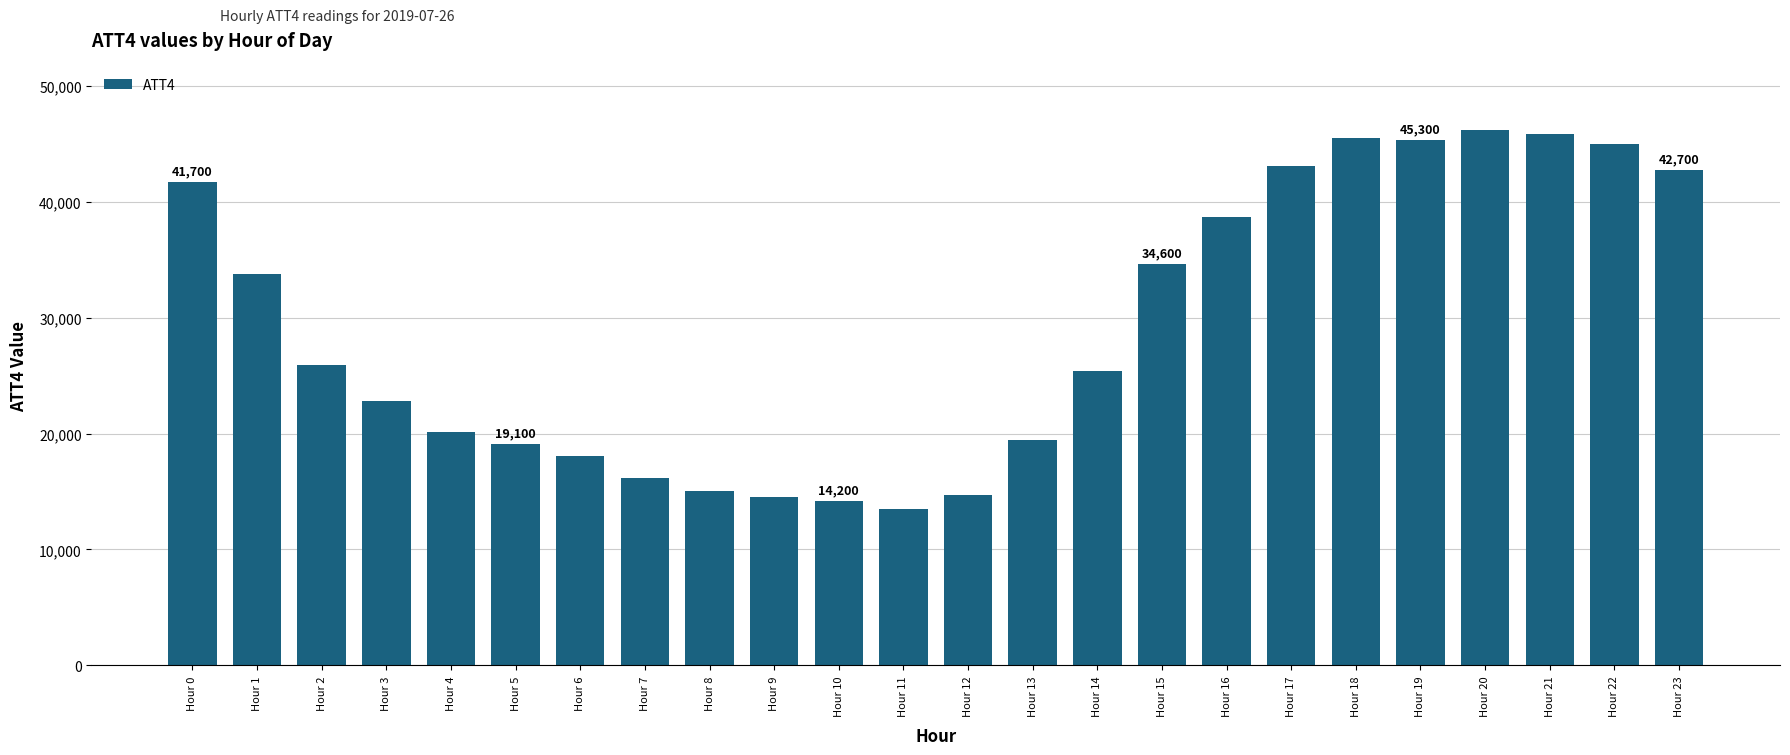

The value at Hour 16 is 38700. True or false?

True